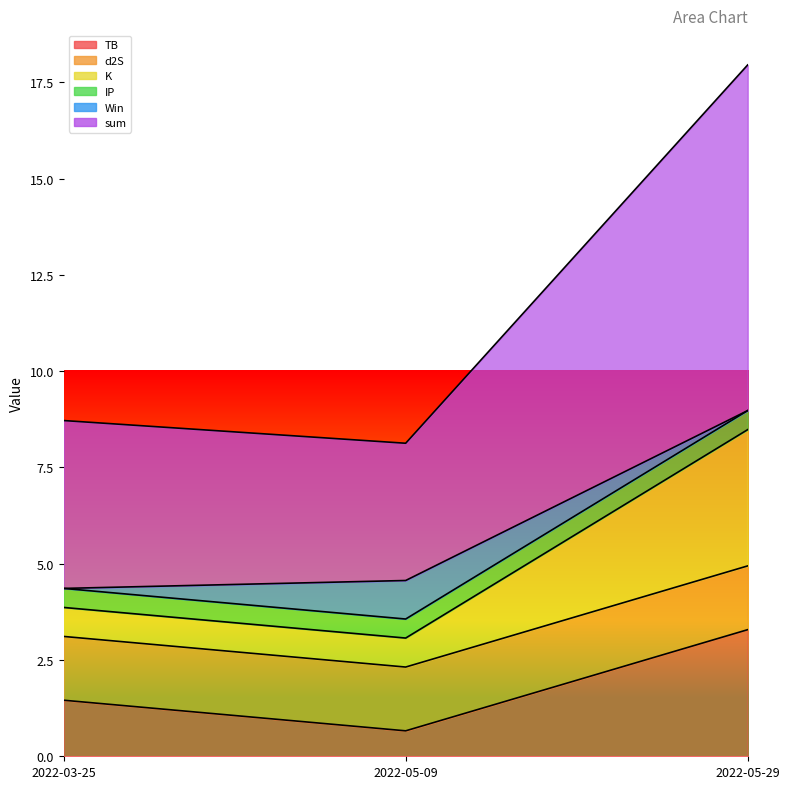

What position from the right is 2022-05-09?

2